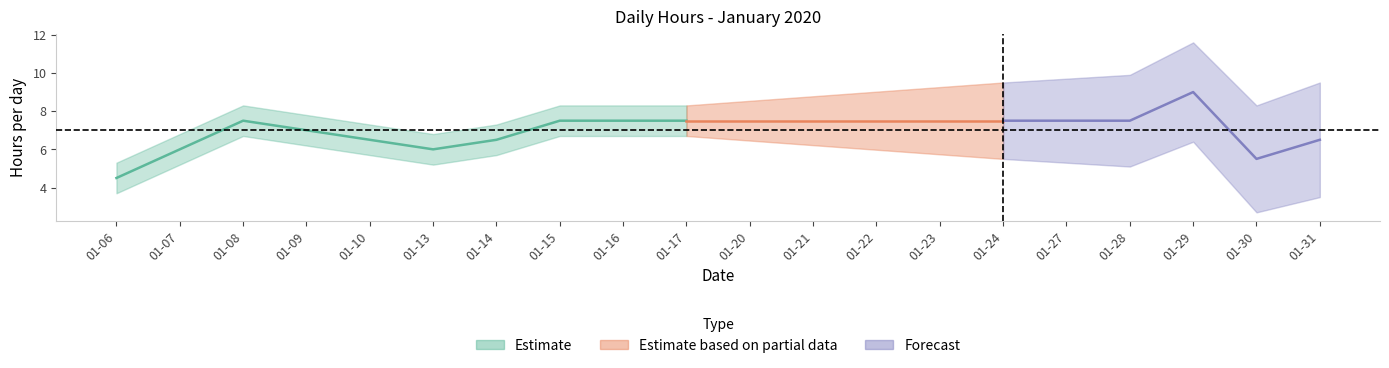

Which has a higher value, 2020-01-17 or 2020-01-29?

2020-01-29